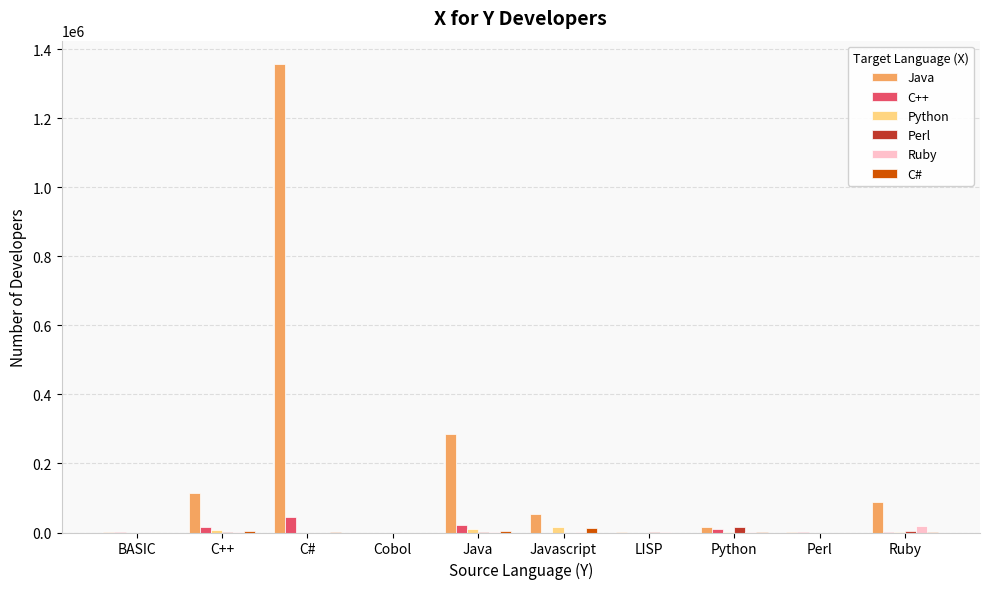

Between Cobol and Java, which series saw the biggest shift?

Java